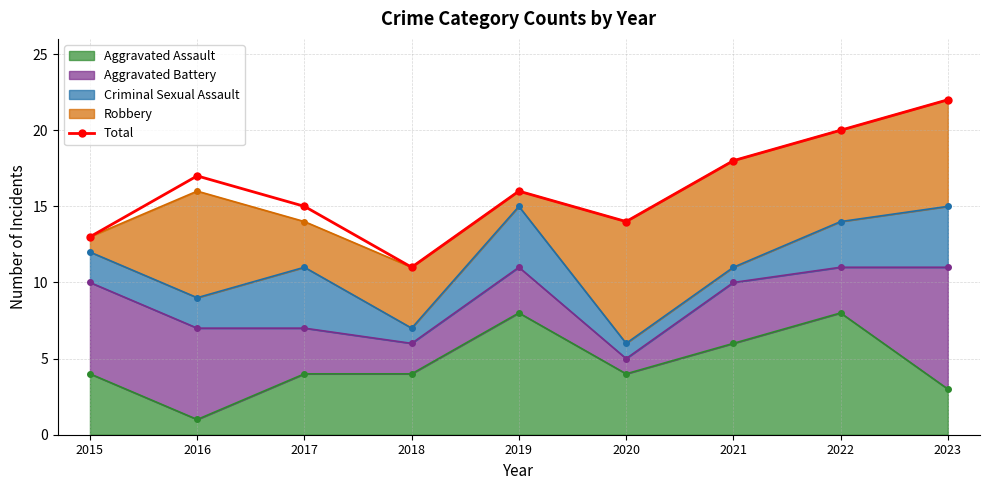

How many lines are shown in the chart?

1